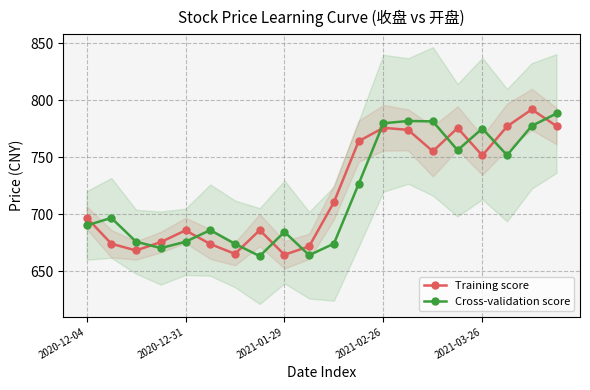

In Cross-validation score, how many points are lower than both neighbors (excluding endpoints)?

5